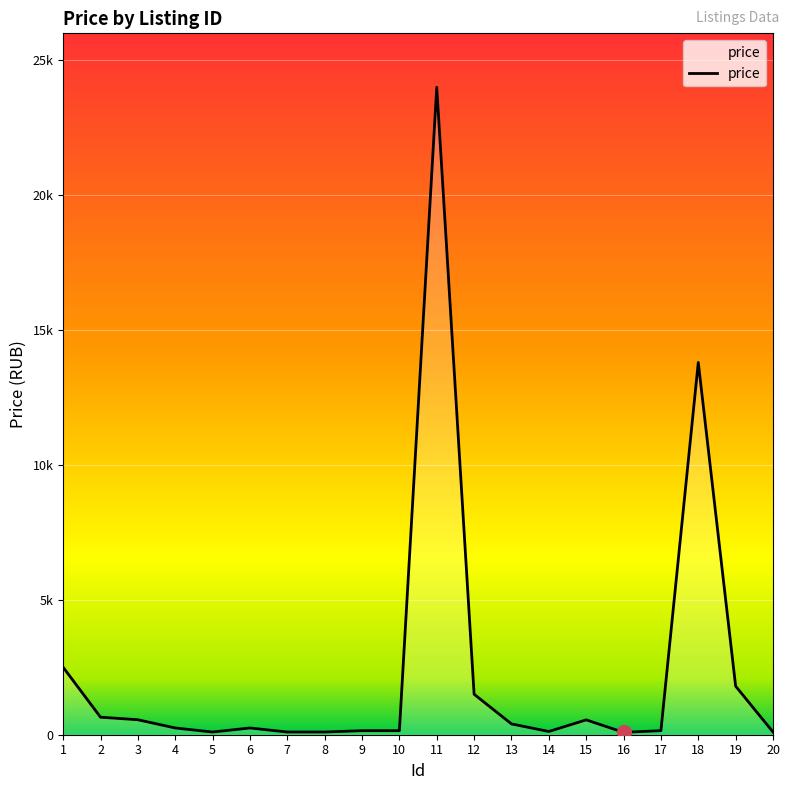

True or false: there are more than 1 points higher than both neighbors.

True